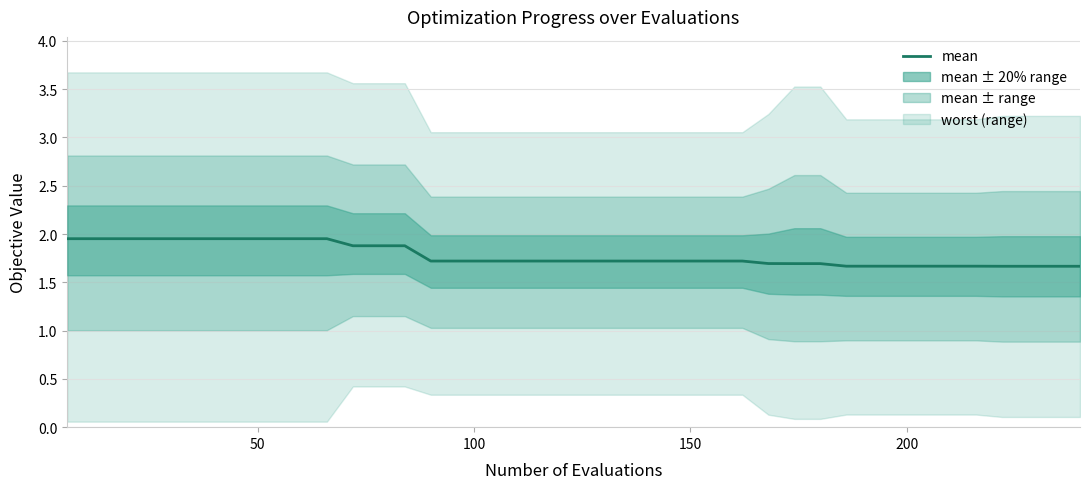

What is the difference between the second highest and minimum values?

0.3